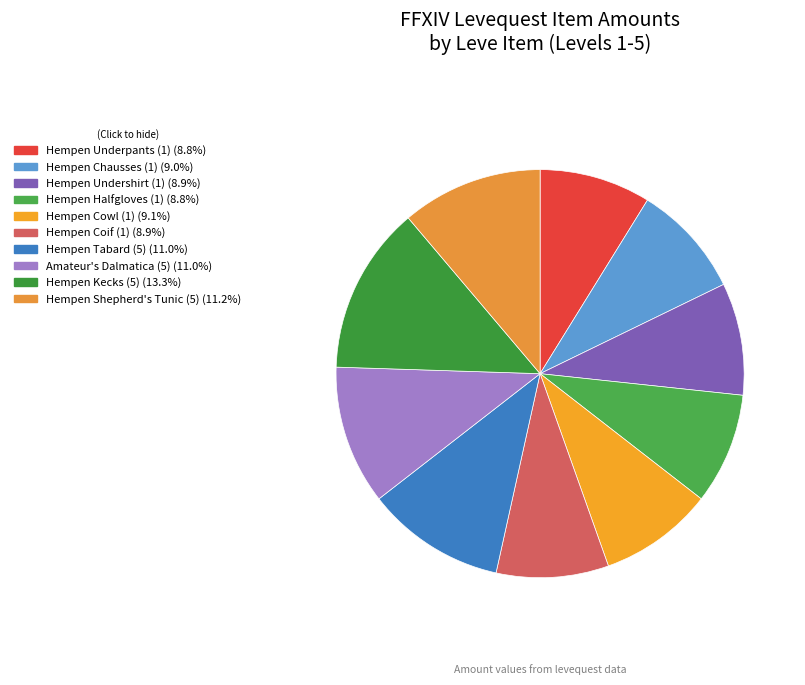

Does any single category account for the majority?

No